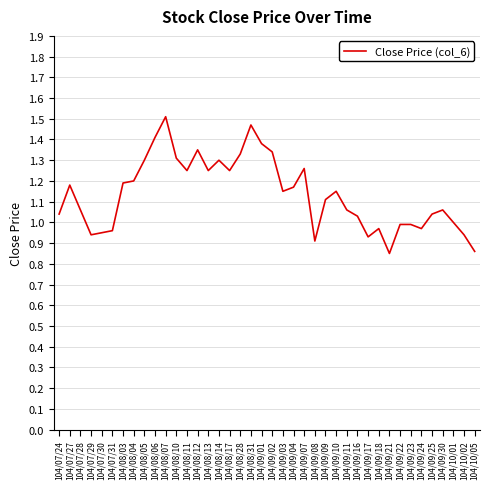

What is the change in value from 104/09/17 to 104/09/30?

+0.1